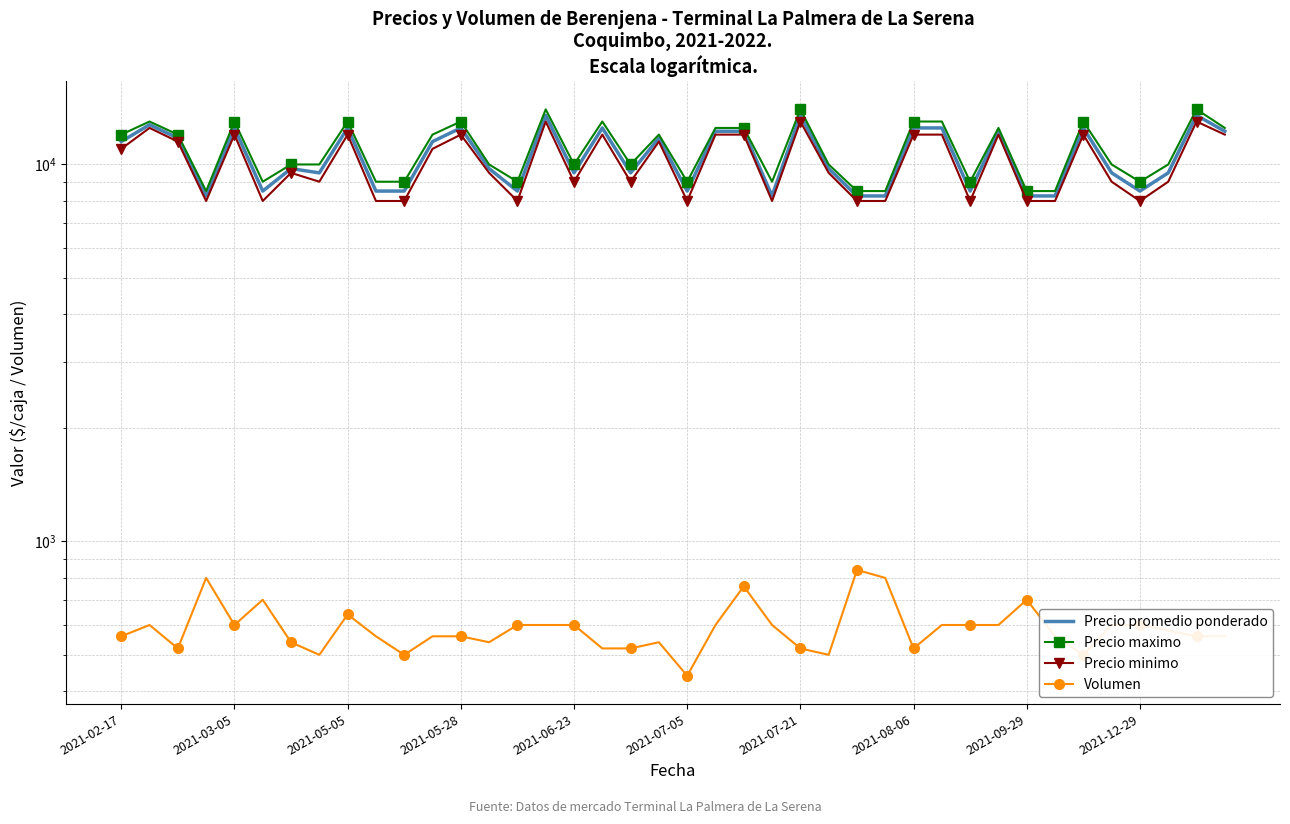

List the series in order of their peak value, highest first.

Precio maximo, Precio promedio ponderado, Precio minimo, Volumen